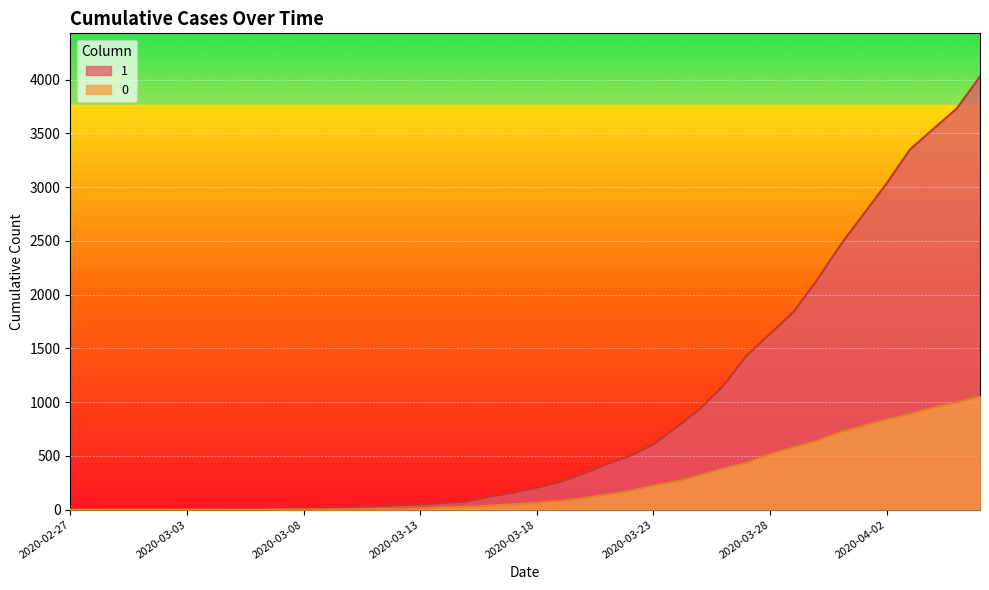

What is the difference between the highest and lowest values at 2020-03-30?

1492